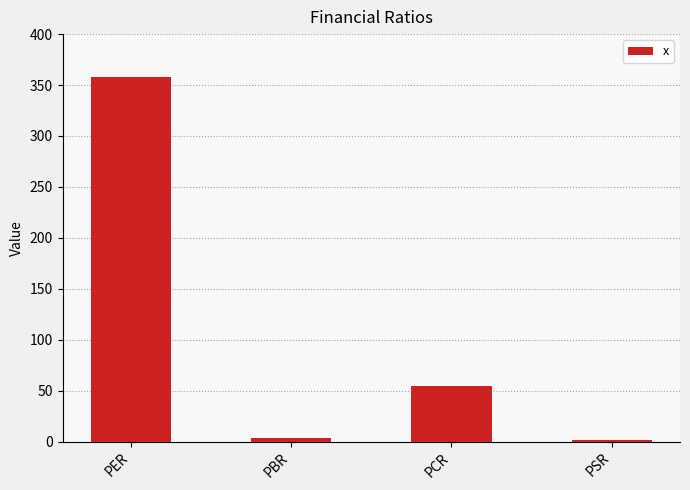

What is the difference between the second highest and minimum values?

53.4